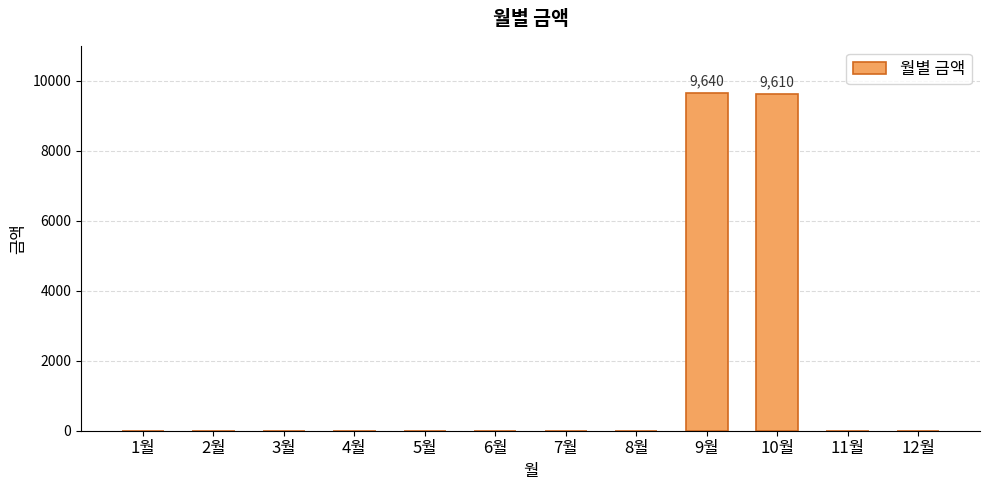

Which has a higher value, 10월 or 3월?

10월